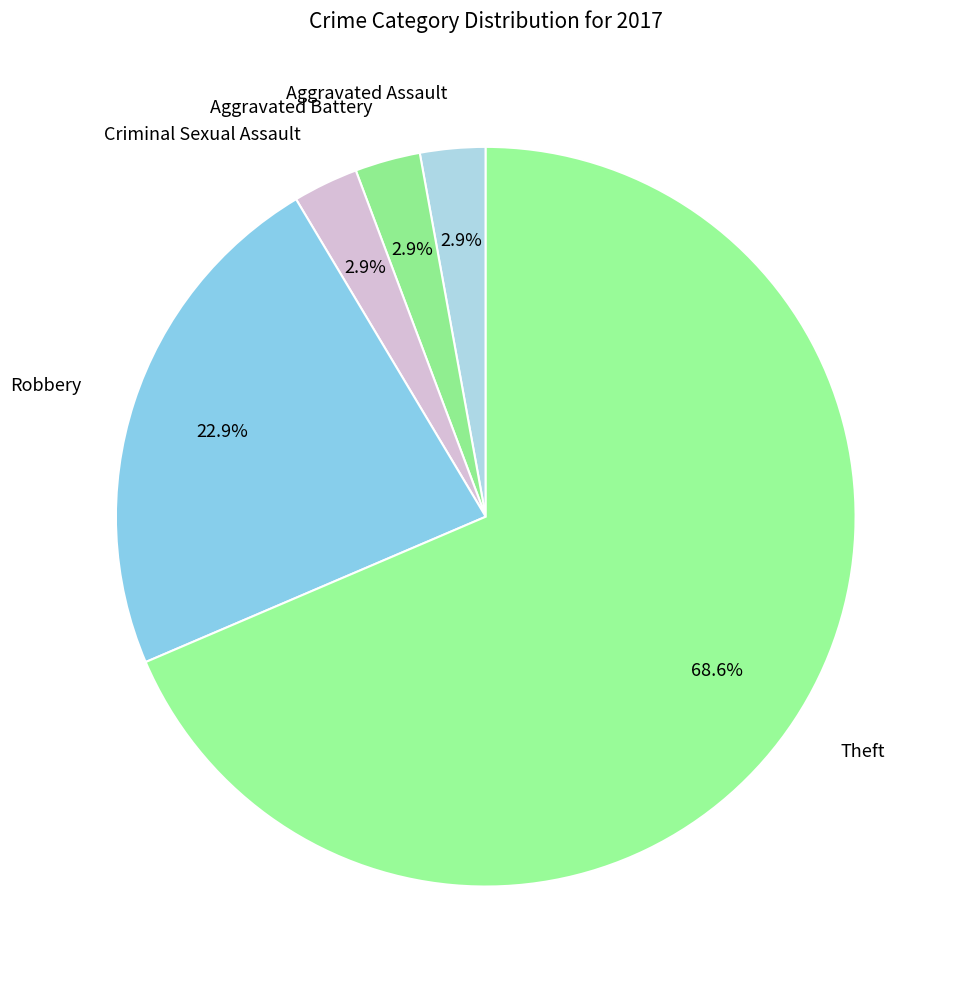

Which category accounts for the majority?

Theft